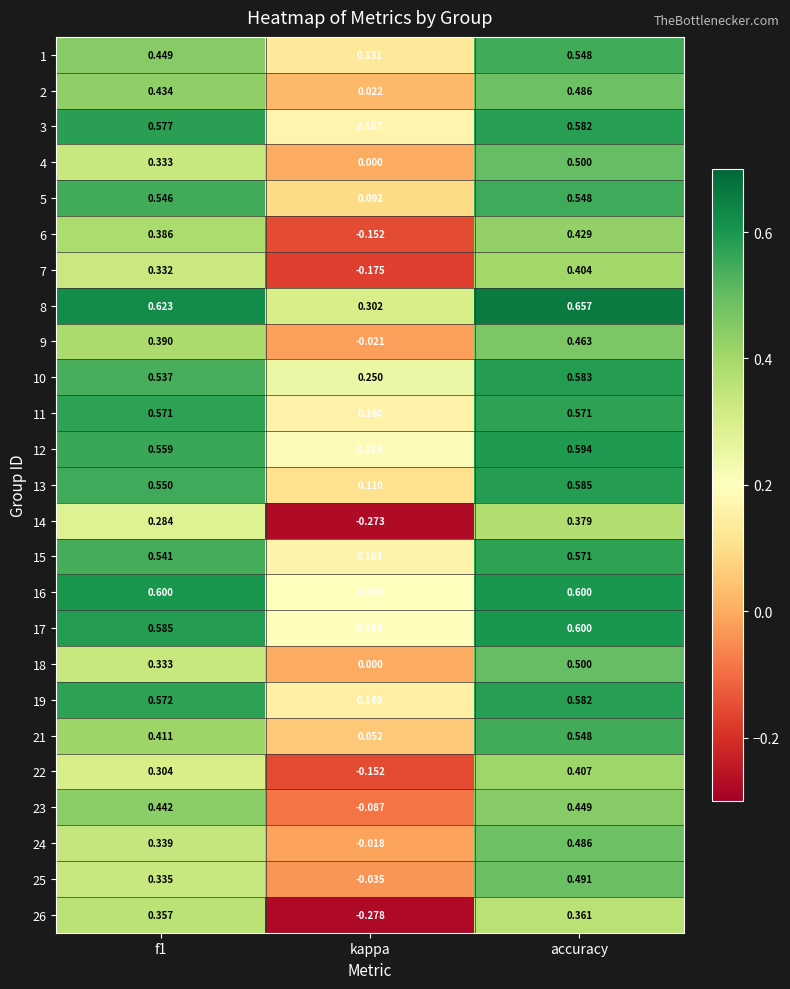

At which category does the chart reach its minimum across all series?

kappa